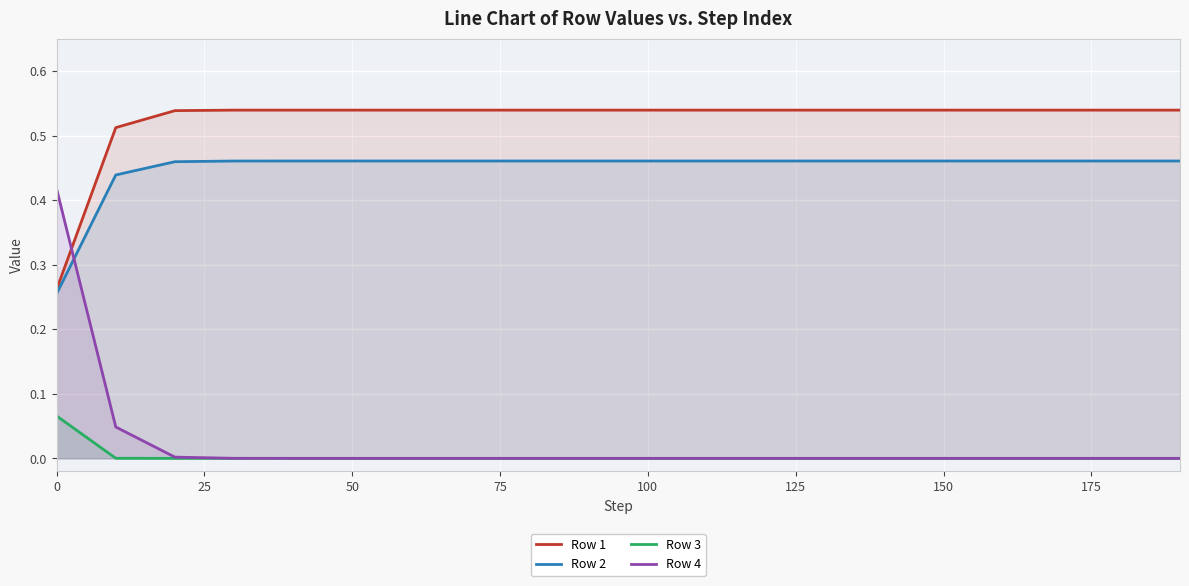

What is the sum of all Row 3 values?

0.1